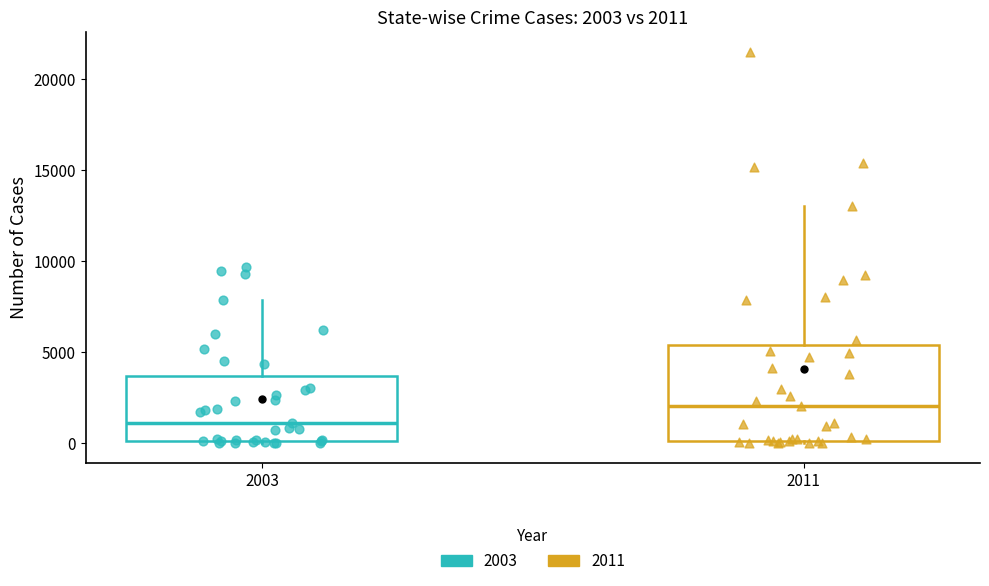

Which box's median line is the highest?

2011